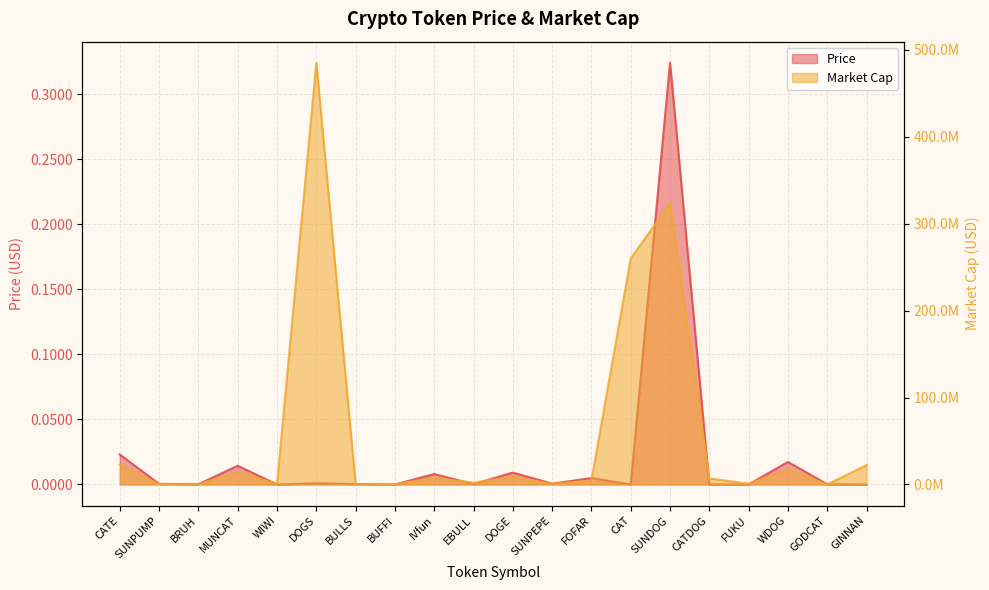

How many data points in Market Cap are less than 6960512?

10